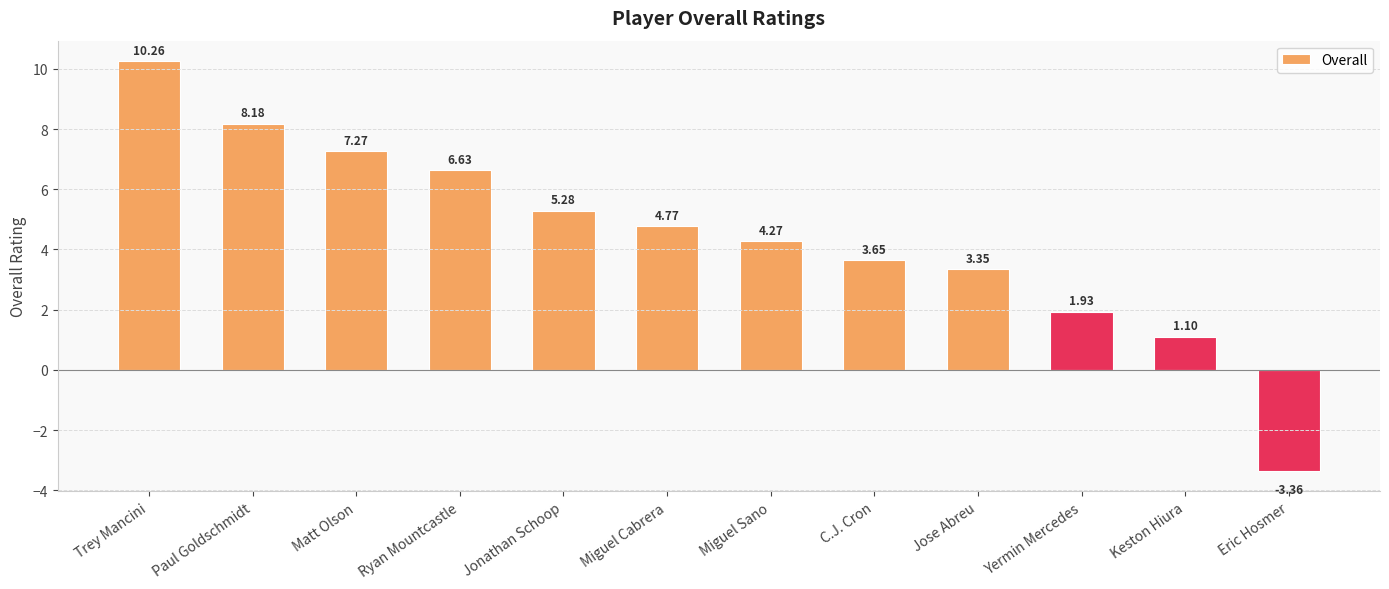

What is the maximum value shown in the chart?

10.3